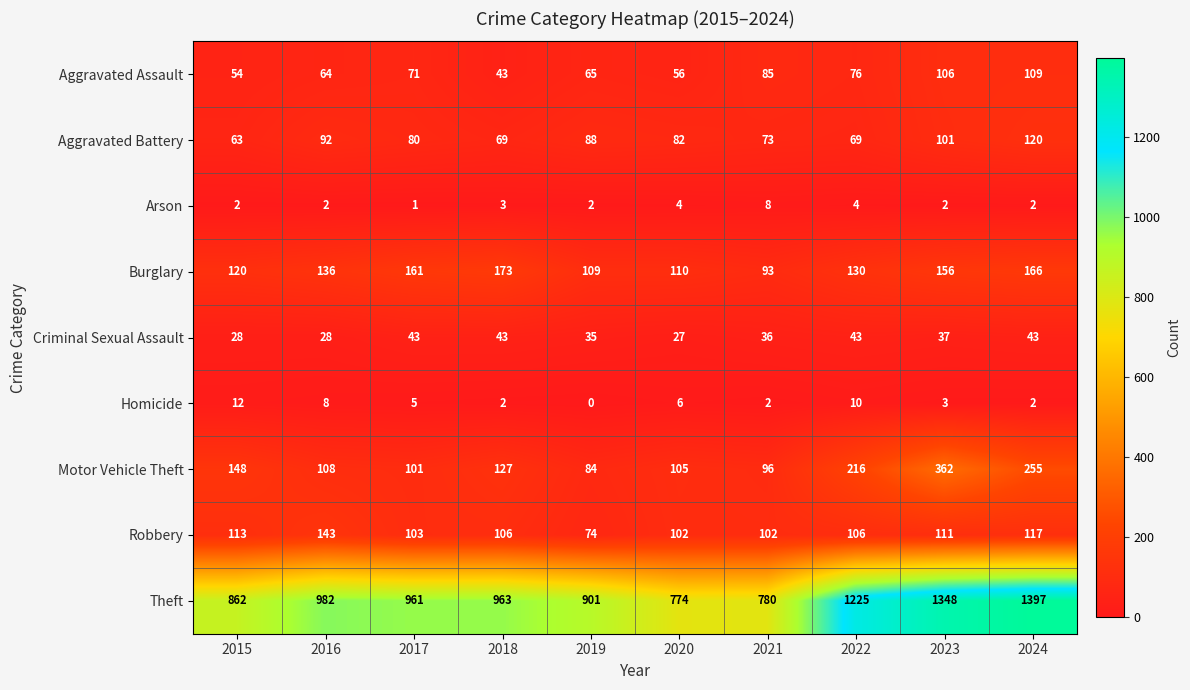

What is the total value across all series at 2021?

1275